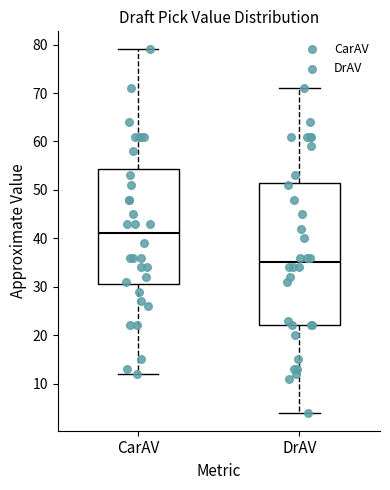

Which box's median line is the highest?

CarAV